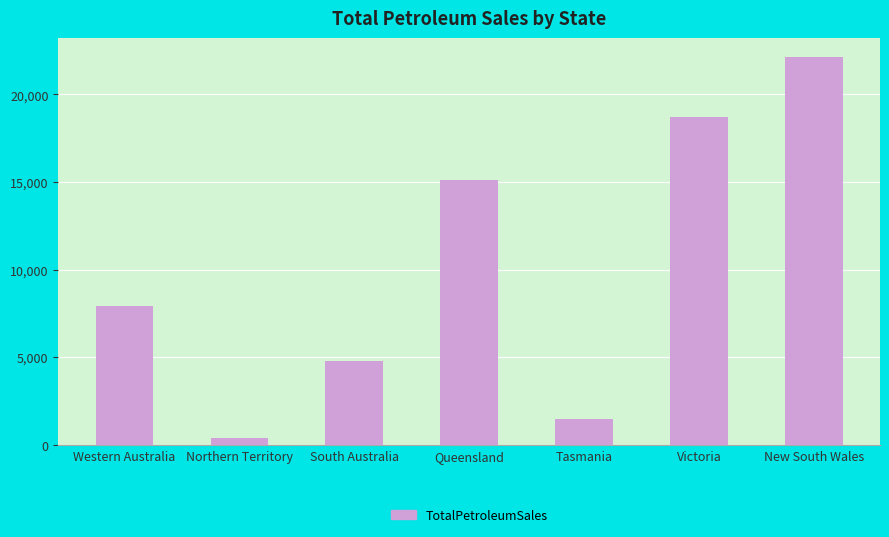

Are the bars grouped side by side (vs. stacked)?

No